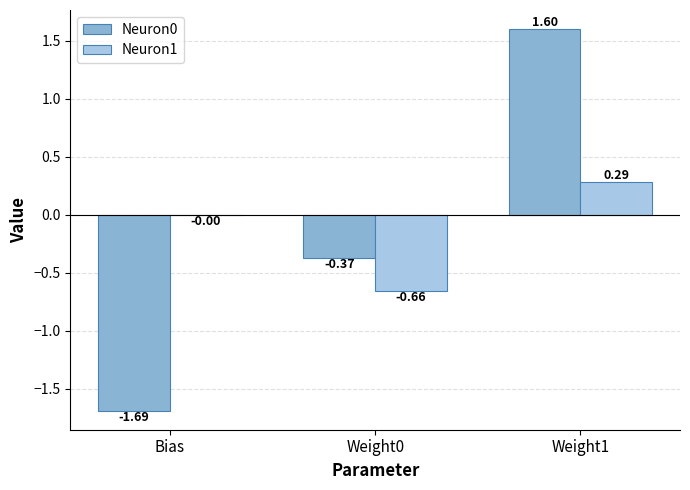

At which label is Neuron1 closest to 0?

Bias